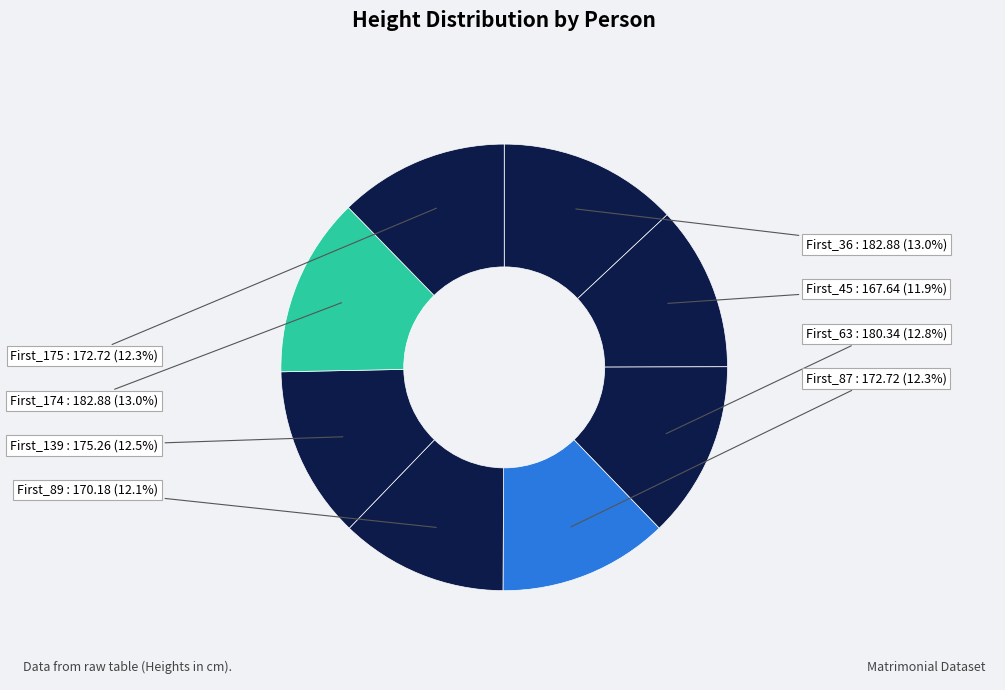

What percentage is the First_174 slice, to the nearest percent?

13%